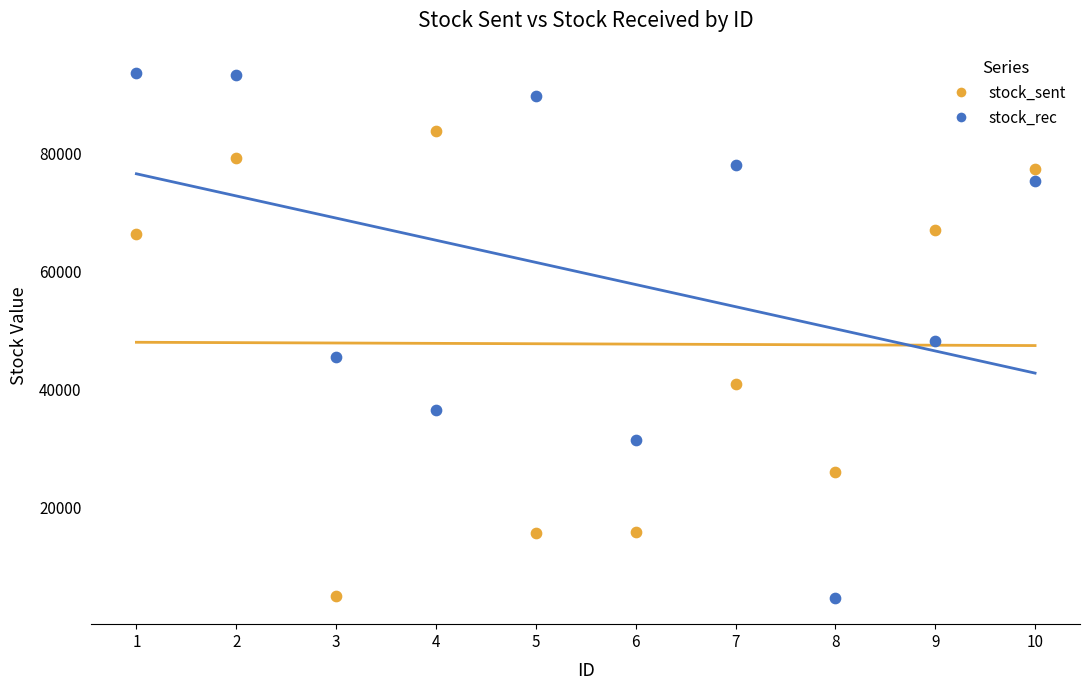

What are all the series names shown in the legend?

stock_sent, stock_rec